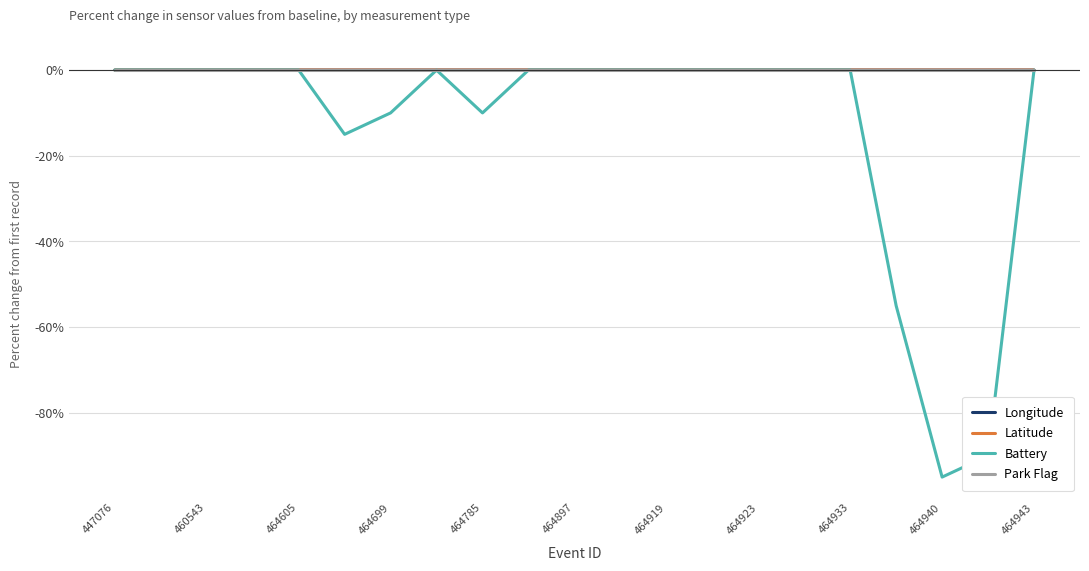

Which series has the widest spread of values?

Battery